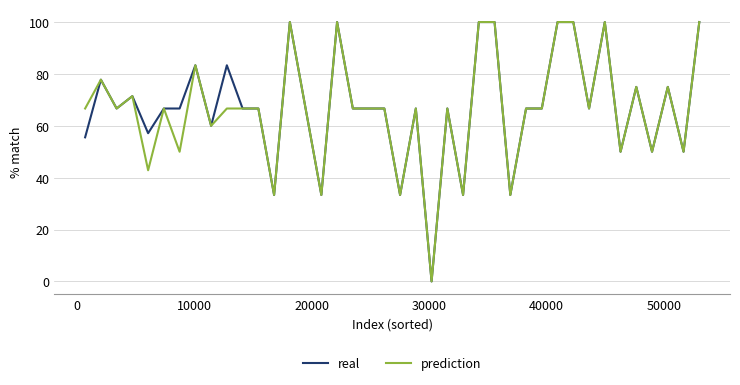

What is the maximum value for real?

100.0